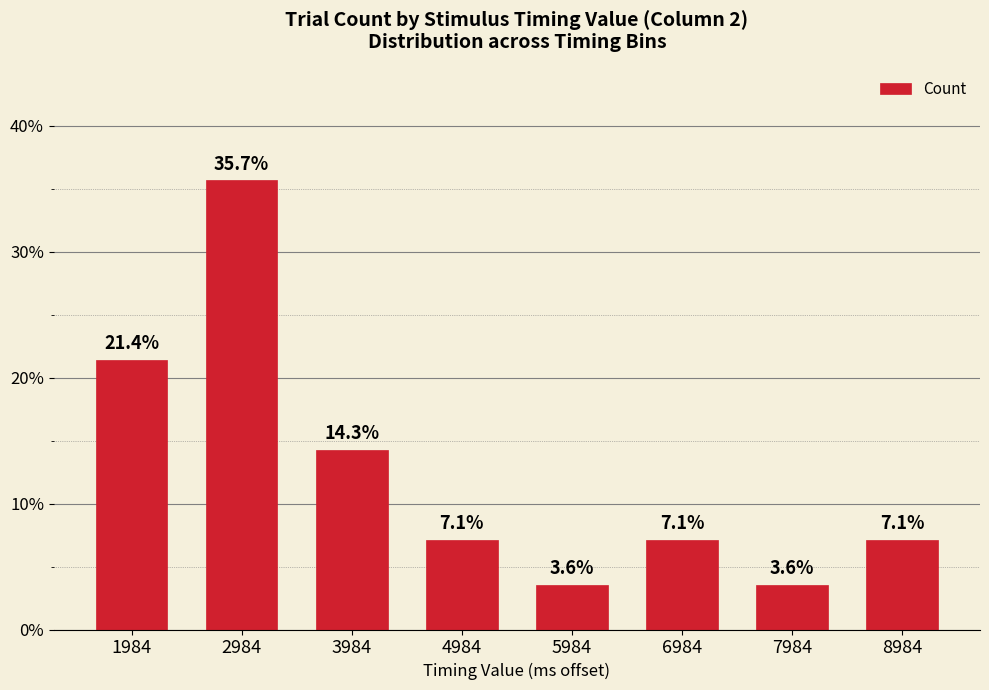

Count the number of categories in the chart.

8